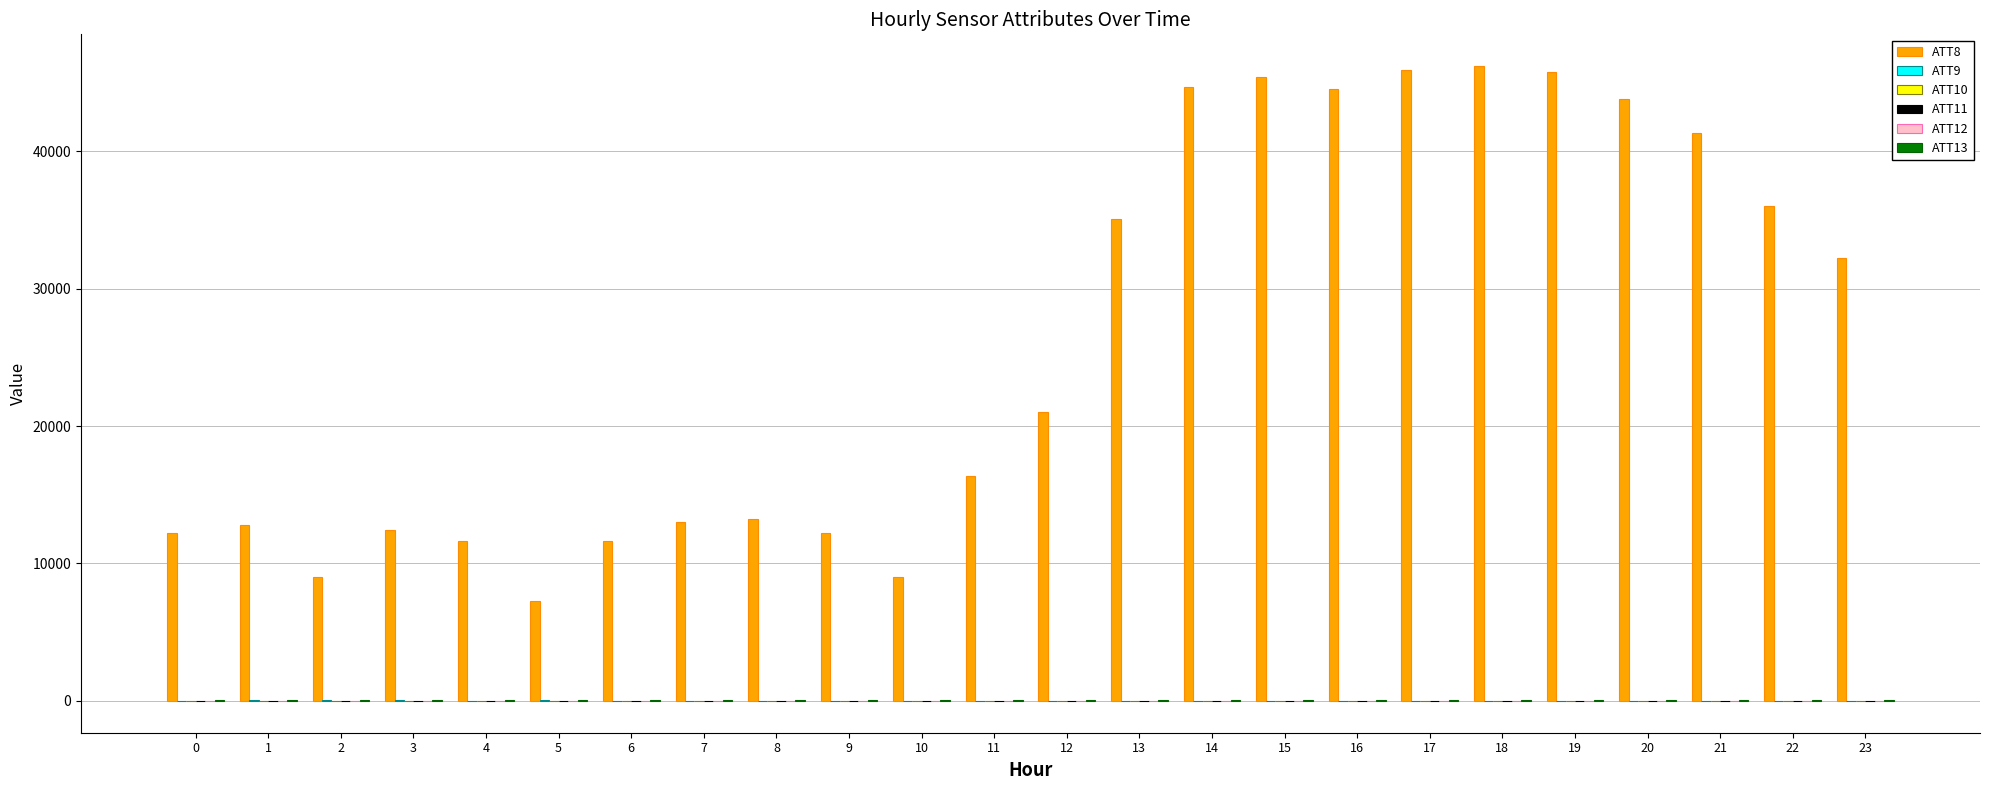

Reading left to right, extract all data points from this chart.

ATT8: 12200.0	12800.0	9000.0	12400.0	11600.0	7300.0	11600.0	13000.0	13200.0	12200.0	9000.0	16400.0	21000.0	35100.0	44700.0	45400.0	44500.0	45900.0	46200.0	45800.0	43800.0	41300.0	36000.0	32200.0
ATT9: 21.1	29.6	29.2	25.6	11.9	30.7	19.3	-3.1	-10.0	22.6	16.2	-10.0	-10.0	-10.0	-10.0	-10.0	-10.0	-10.0	-10.0	-10.0	-10.0	-10.0	-10.0	-10.0
ATT10: 17.4	16.3	23.9	17.4	24.6	24.0	19.9	-10.0	-10.0	20.8	-10.0	-10.0	-10.0	-10.0	-10.0	-10.0	-10.0	-10.0	-10.0	-10.0	-10.0	-10.0	-10.0	-10.0
ATT11: 17.5	5.1	19.4	1.8	16.2	20.7	15.9	-10.0	-10.0	21.3	-10.0	-10.0	-10.0	-10.0	-10.0	-10.0	-10.0	-10.0	-10.0	-10.0	-10.0	-10.0	-10.0	-10.0
ATT12: 4.9	3.4	8.0	12.9	15.3	15.7	13.1	14.7	16.7	15.2	13.5	12.2	11.6	12.1	16.5	14.8	13.8	13.1	11.4	11.4	11.0	10.4	9.0	6.0
ATT13: 55.4	52.4	52.1	51.2	49.8	46.7	47.6	46.1	55.9	61.1	57.4	63.6	65.0	64.9	66.8	66.1	65.8	63.8	60.4	65.6	75.3	72.9	70.4	67.7